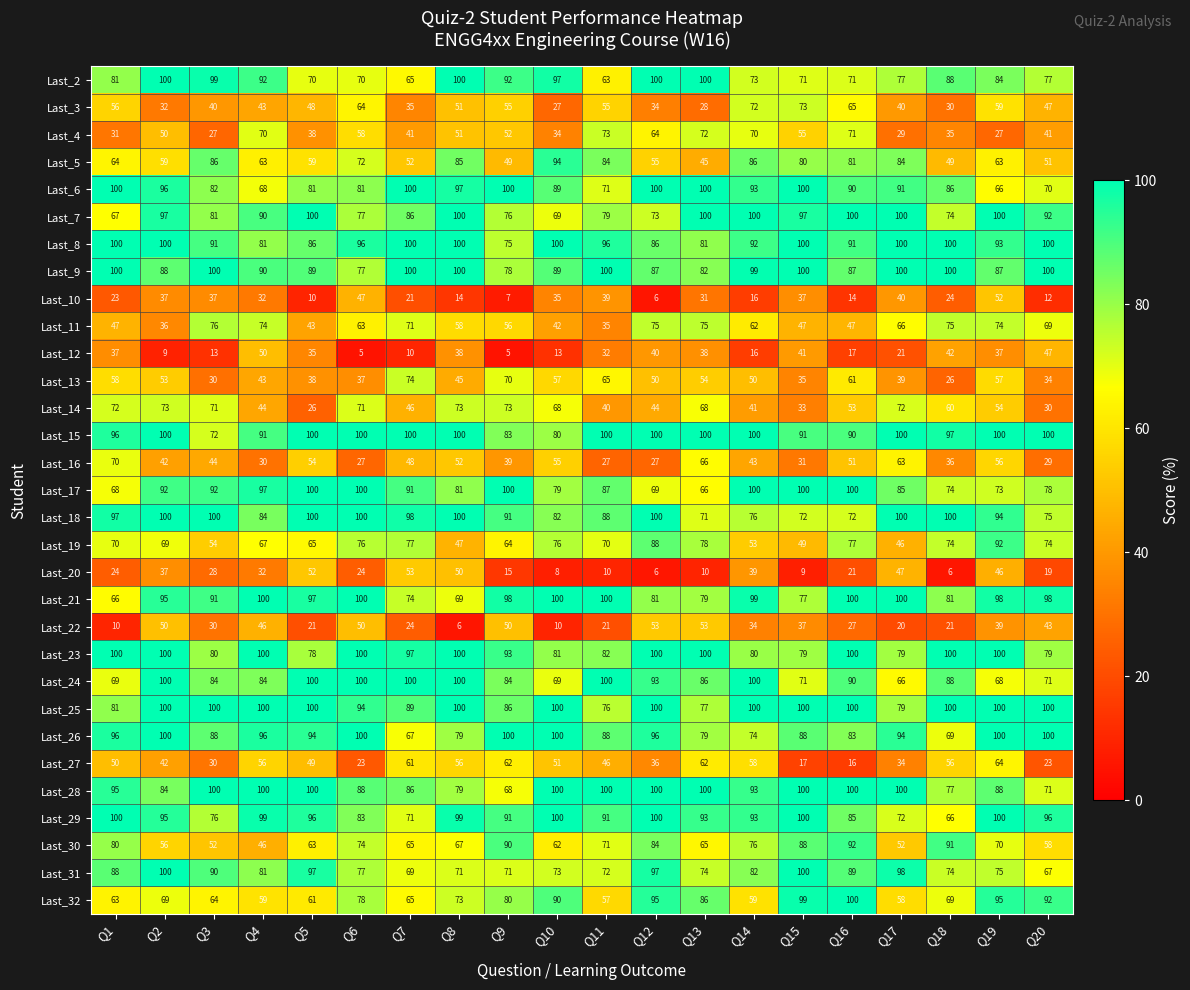

Count the number of categories in the chart.

20